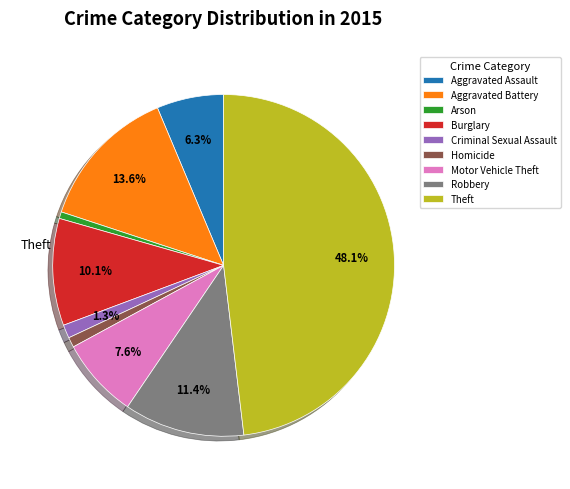

Is Aggravated Battery the majority of the pie?

No